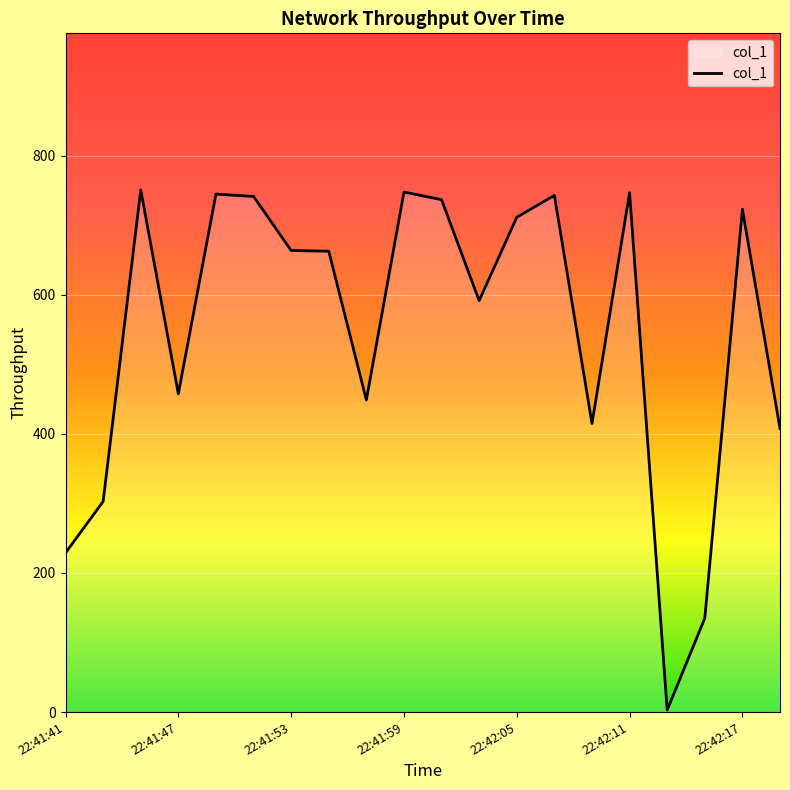

What is the maximum value shown in the chart?

750.5